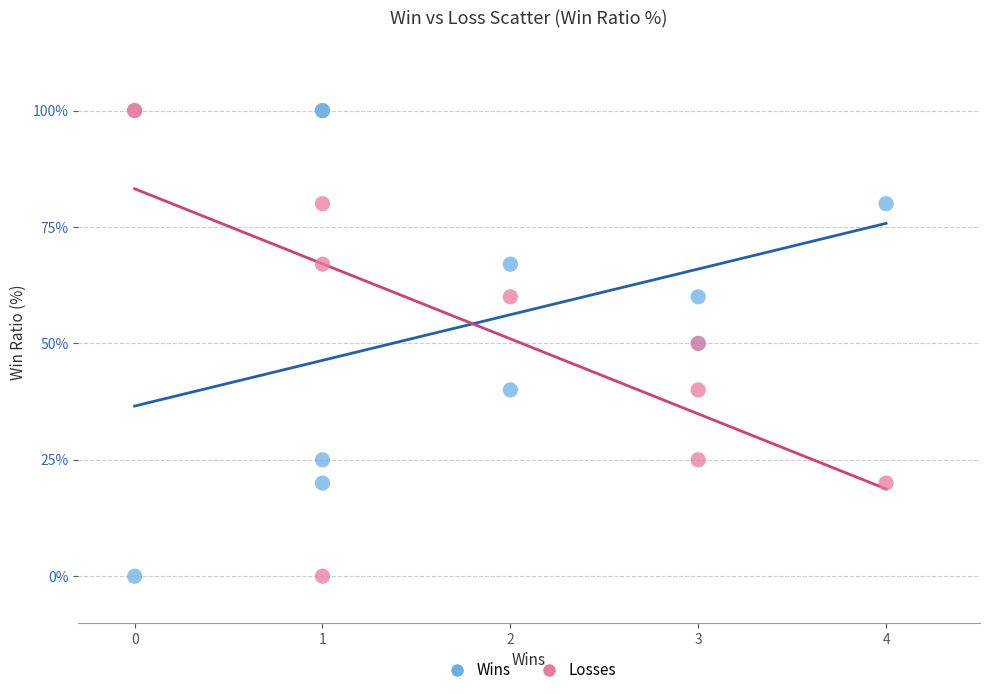

What are all the series names shown in the legend?

Wins, Losses